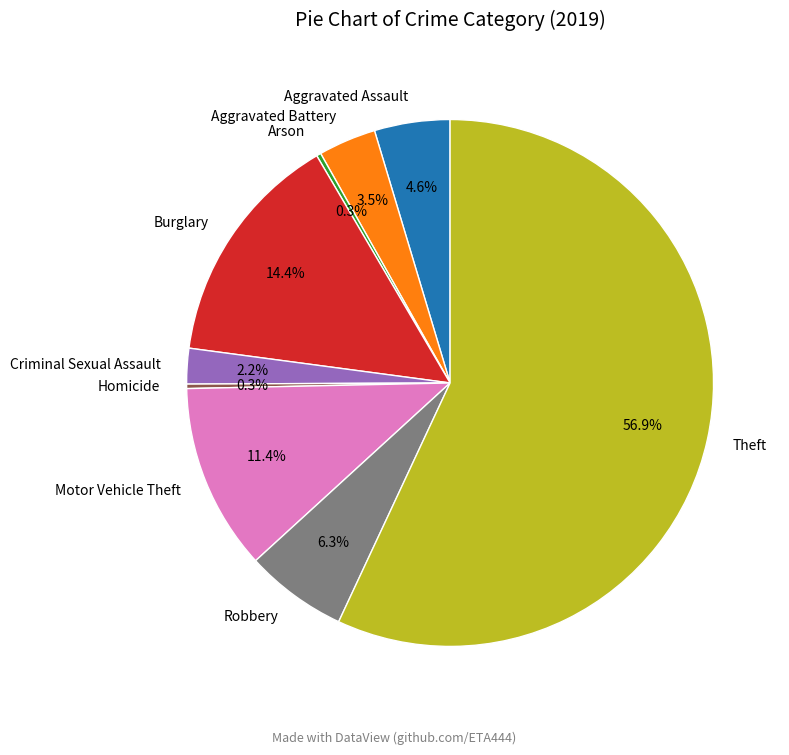

Which slice represents more than half of the pie?

Theft